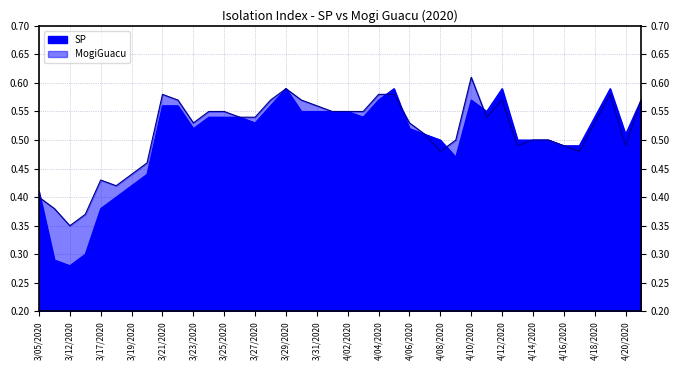

How many interior local peaks does the SP series have?

5